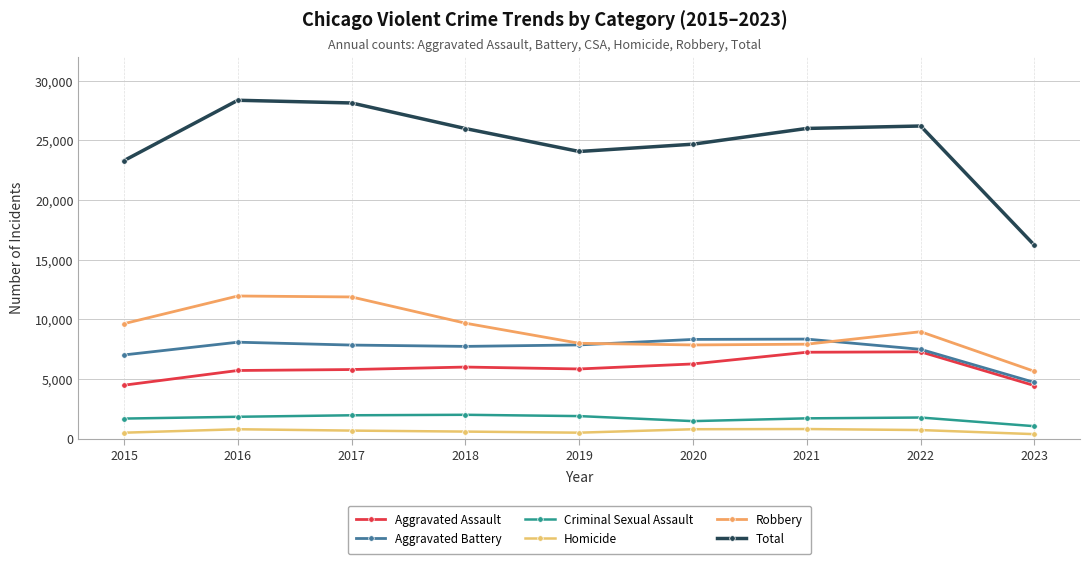

What are all the series names shown in the legend?

Aggravated Assault, Aggravated Battery, Criminal Sexual Assault, Homicide, Robbery, Total